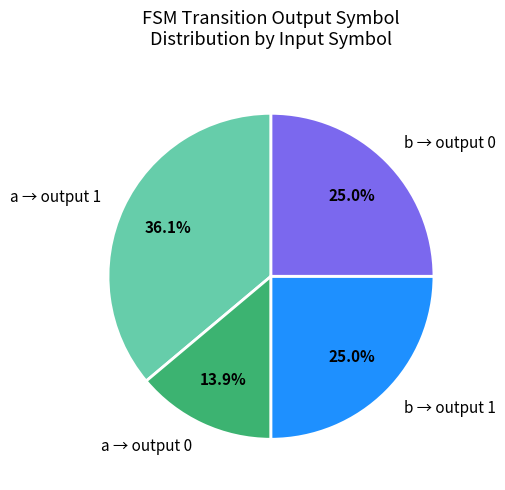

What is the largest slice in the pie chart?

a → output 1